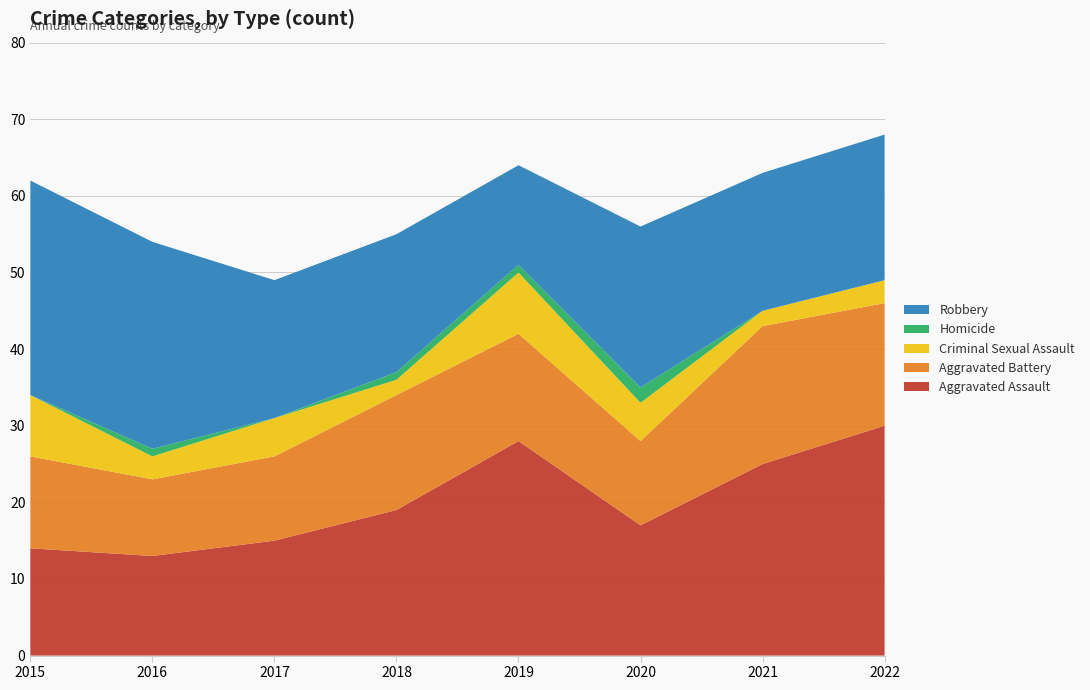

Reading left to right, what are all the values shown in this chart?

Aggravated Assault: 2015=14	2016=13	2017=15	2018=19	2019=28	2020=17	2021=25	2022=30
Aggravated Battery: 2015=12	2016=10	2017=11	2018=15	2019=14	2020=11	2021=18	2022=16
Criminal Sexual Assault: 2015=8	2016=3	2017=5	2018=2	2019=8	2020=5	2021=2	2022=3
Homicide: 2015=0	2016=1	2017=0	2018=1	2019=1	2020=2	2021=0	2022=0
Robbery: 2015=28	2016=27	2017=18	2018=18	2019=13	2020=21	2021=18	2022=19